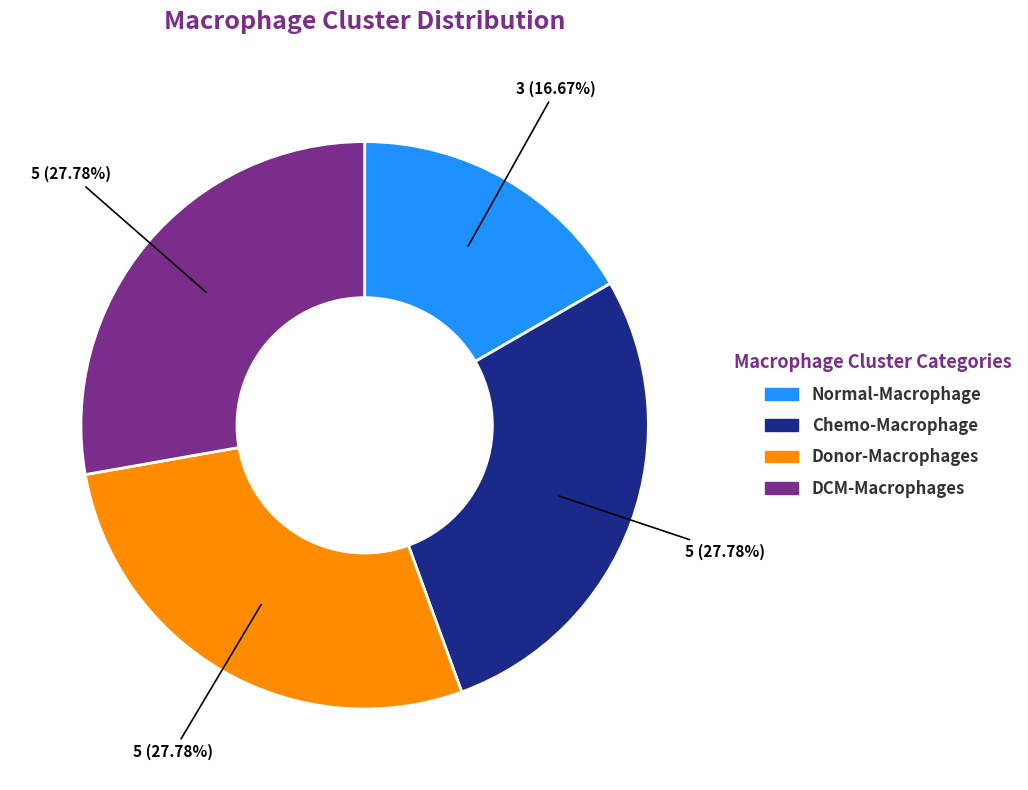

What percentage is the Donor-Macrophages slice, to the nearest percent?

28%